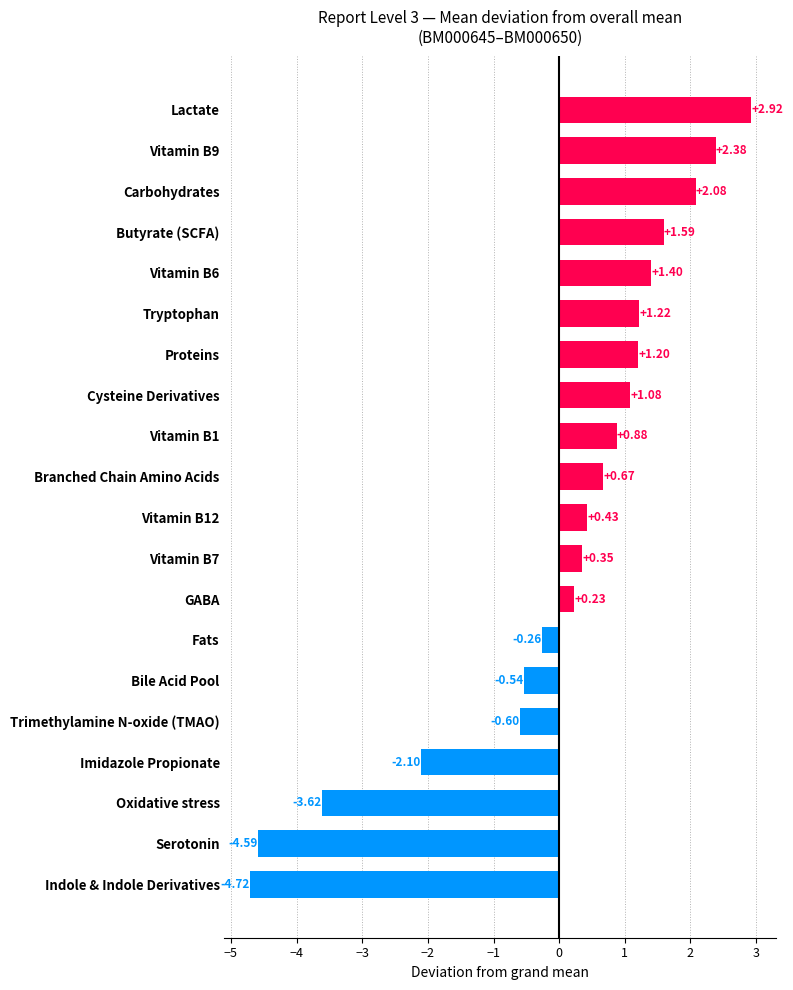

Which label corresponds to the smallest value in the chart?

Indole & Indole Derivatives